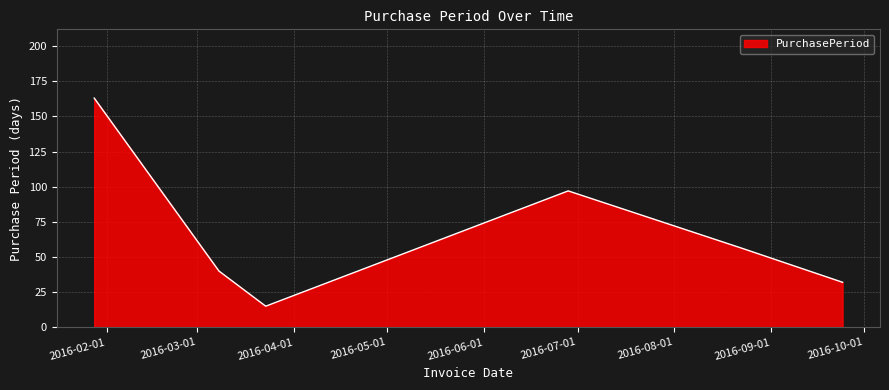

What is the average value?

67